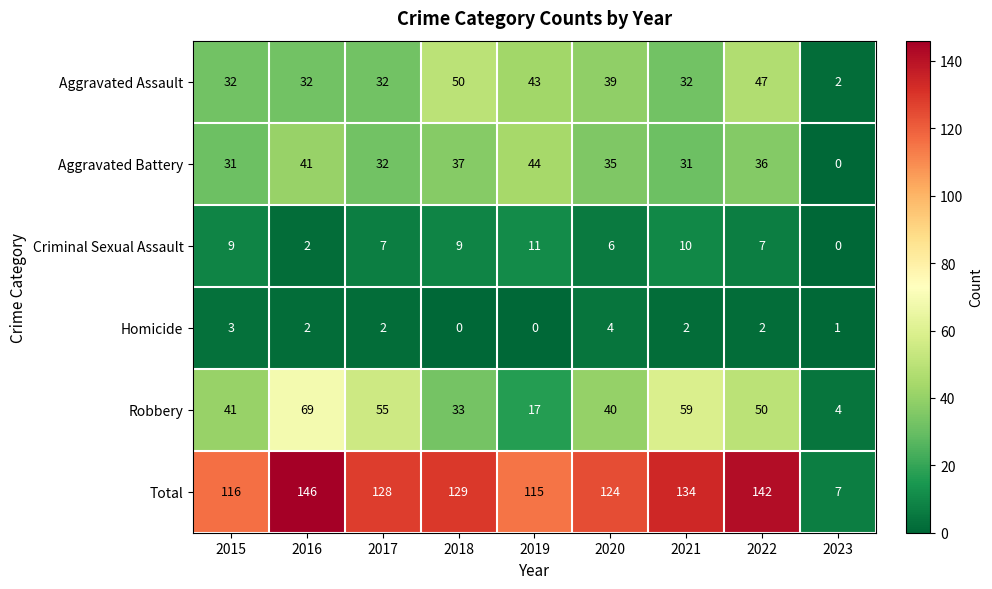

What is the difference between the maximum and minimum values in the Aggravated Battery series?

44